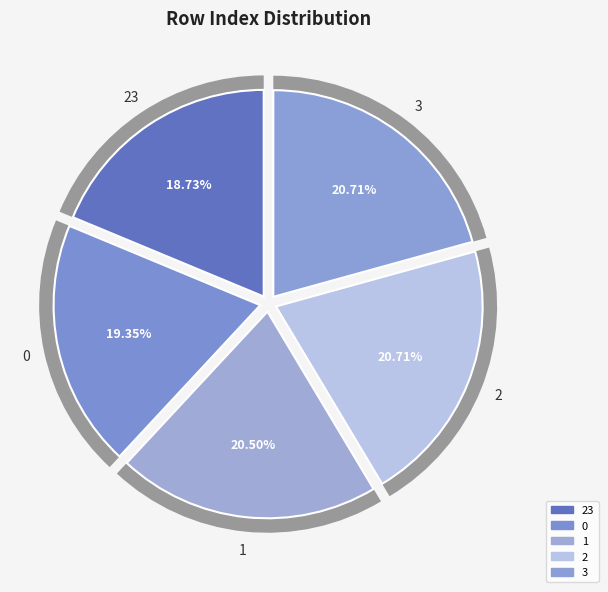

Do 1 and 0 together represent more than half of the pie?

No